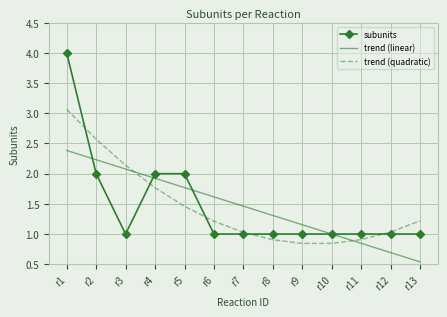

What is the total value across all series at r7?

3.5